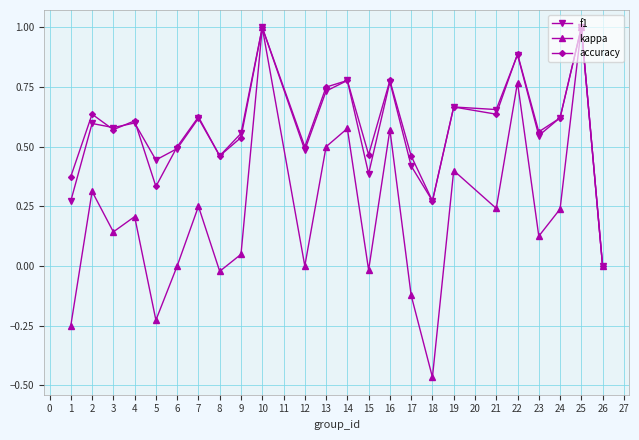

Which series has the widest spread of values?

kappa